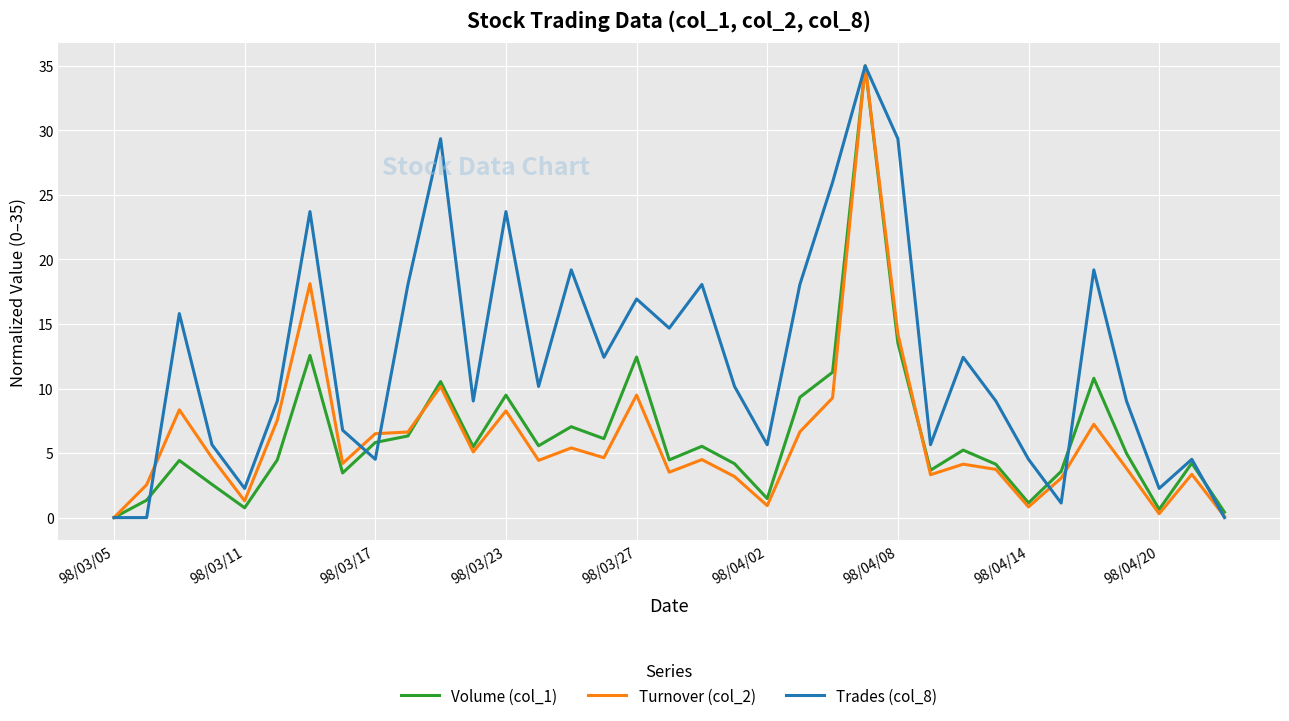

Which series has the largest total across all categories?

Trades (col_8)